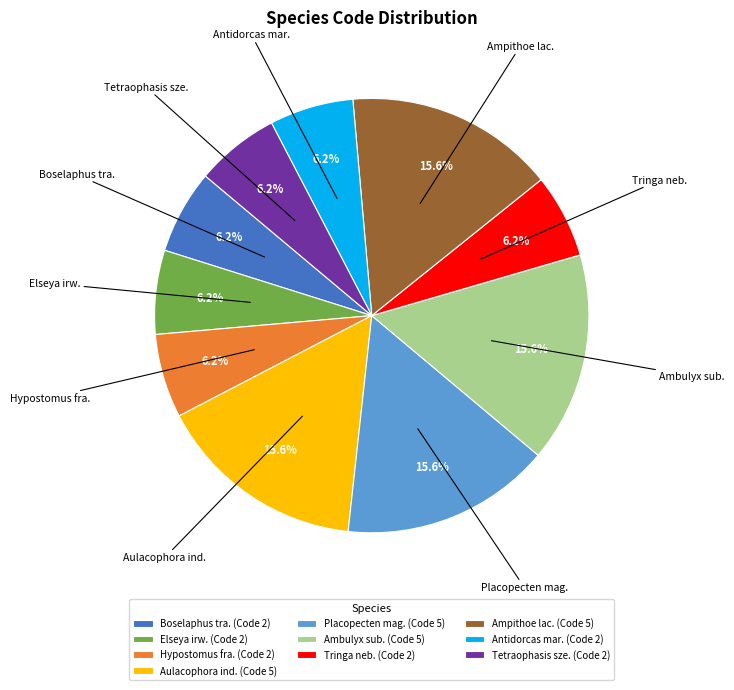

Is there a majority slice in this chart?

No